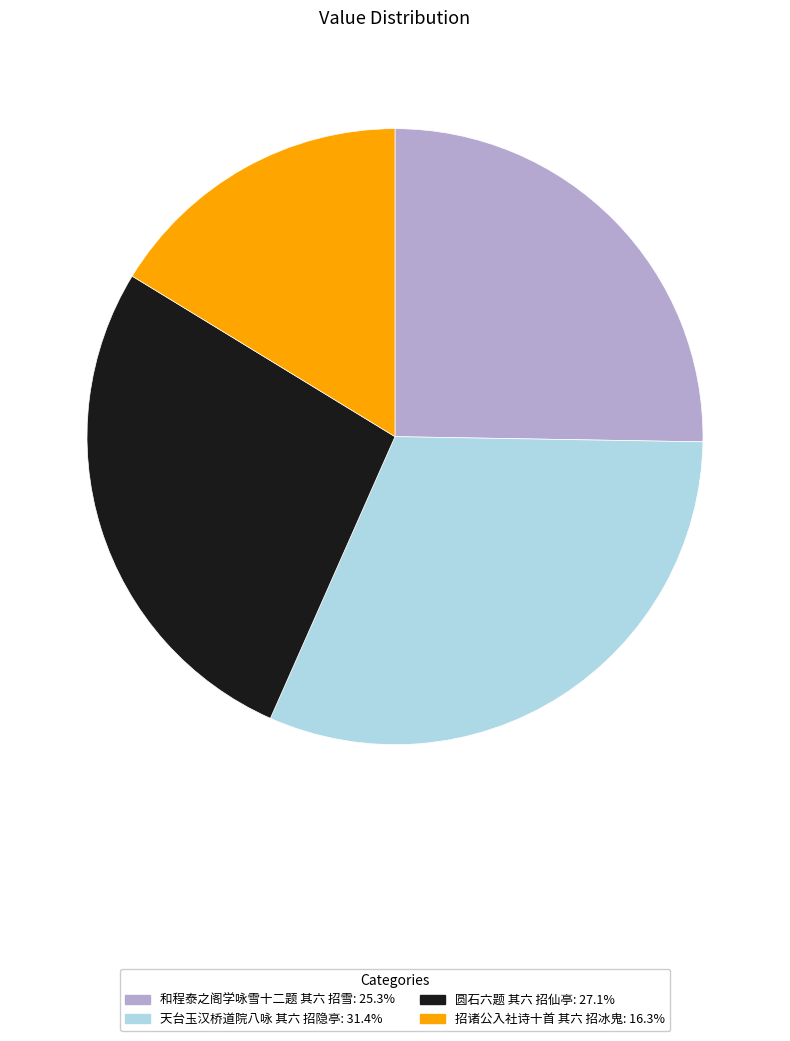

Is there any slice that represents more than half of the pie?

No